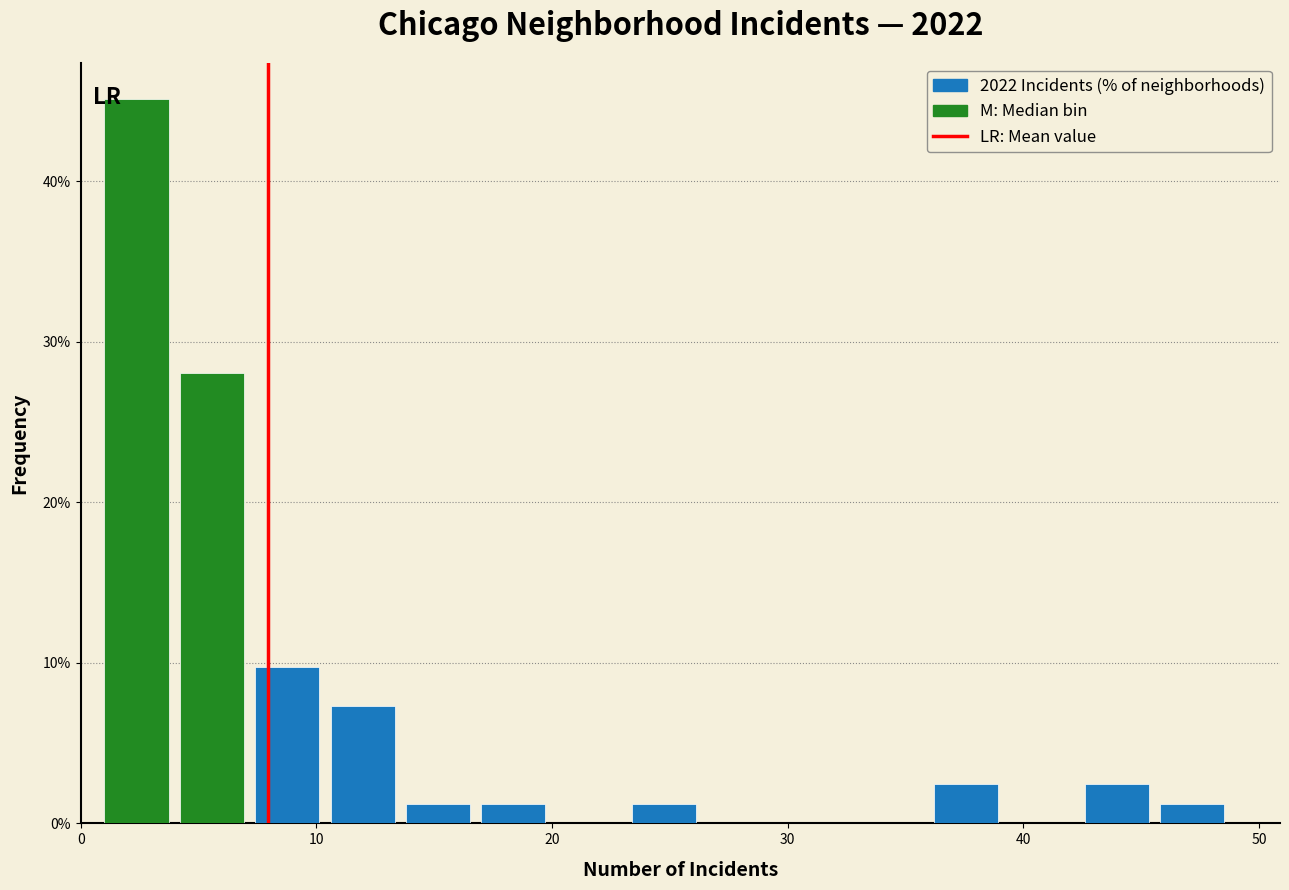

Read against the x-axis, roughly where is the centre of the tallest bar?

2